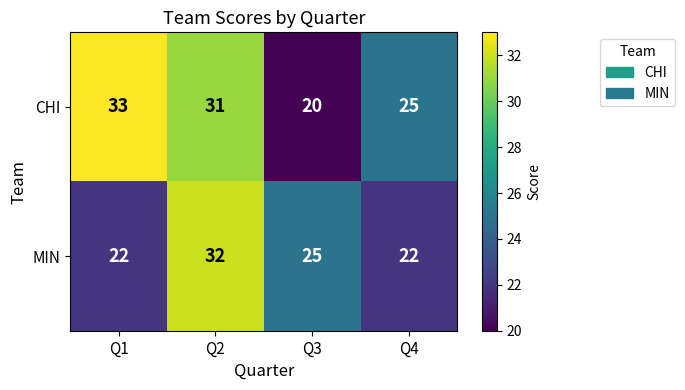

Count the number of categories in the chart.

4